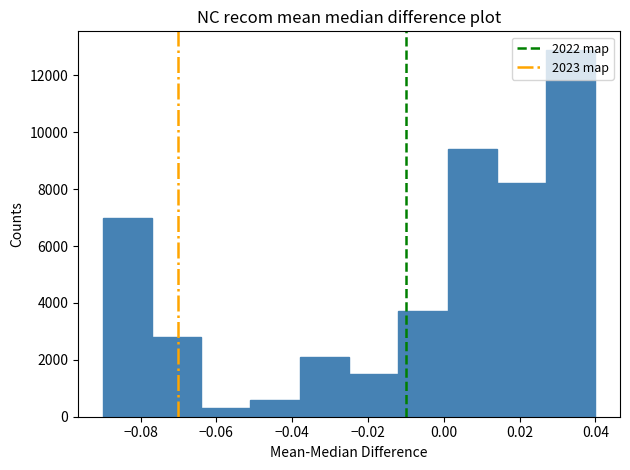

Over which range of the x-axis is the bar tallest?

0.027 to 0.040